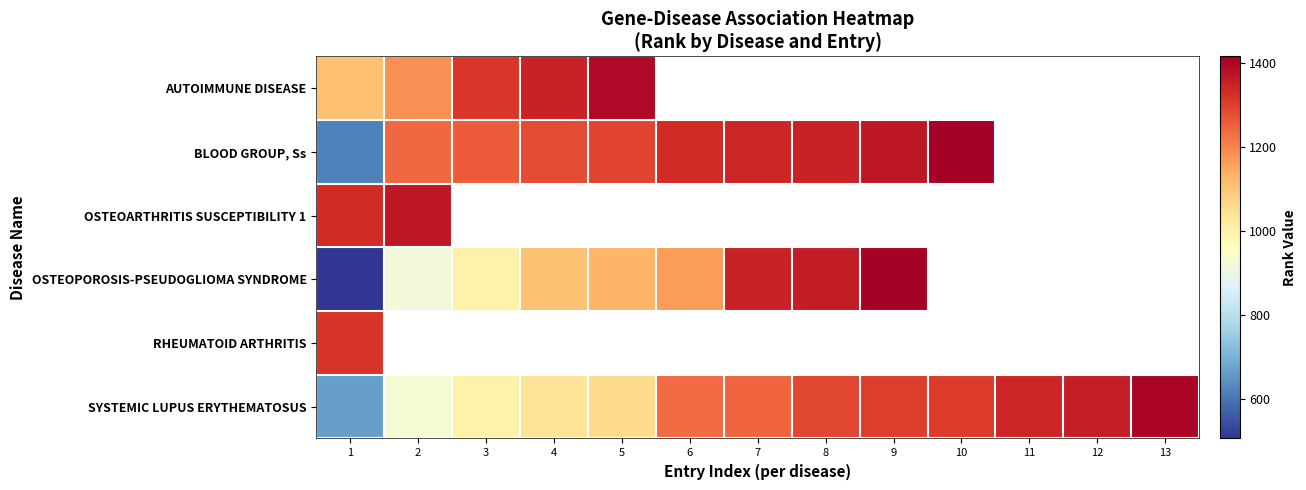

What is the highest value of the OSTEOPOROSIS-PSEUDOGLIOMA SYNDROME series?

1412.0